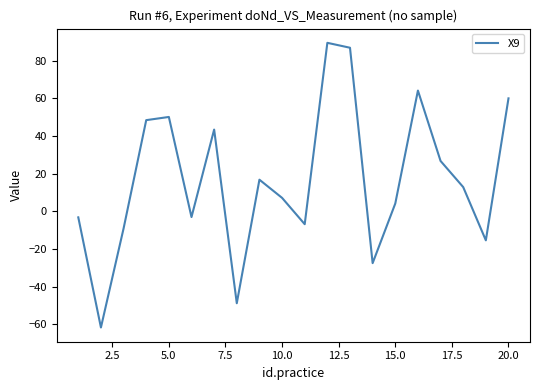

What is the difference between the maximum and minimum values?

151.0